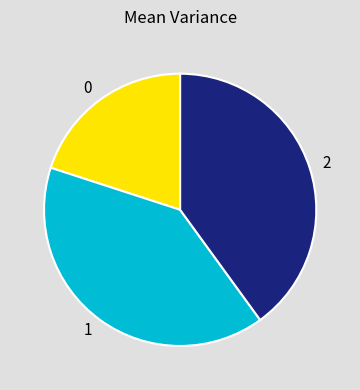

Count the number of slices in the pie.

3